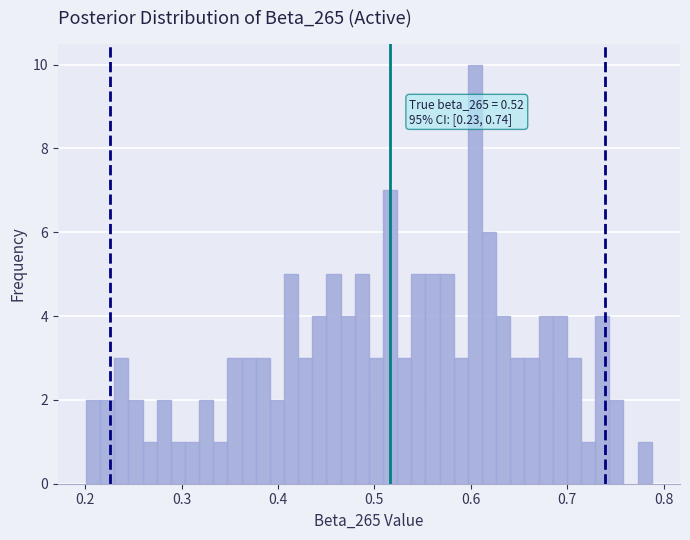

Read against the x-axis, roughly where is the centre of the tallest bar?

0.60